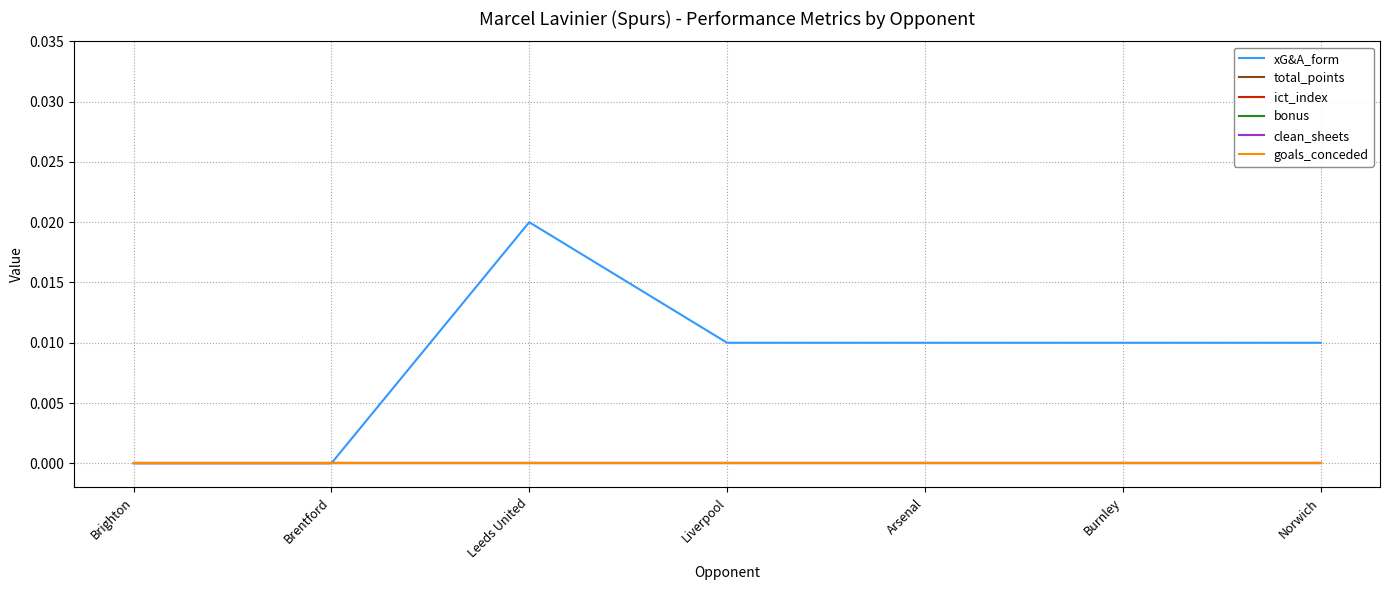

Is this an area chart (filled region under the line)?

No